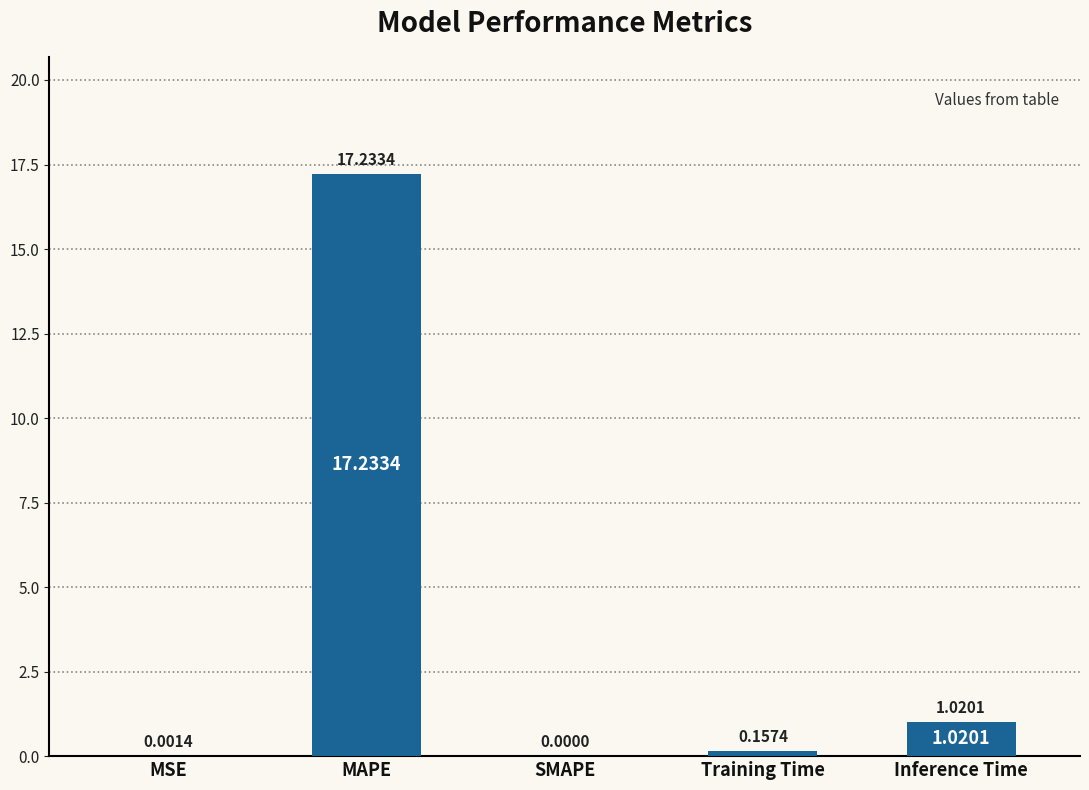

Which category has the highest value across all series?

MAPE